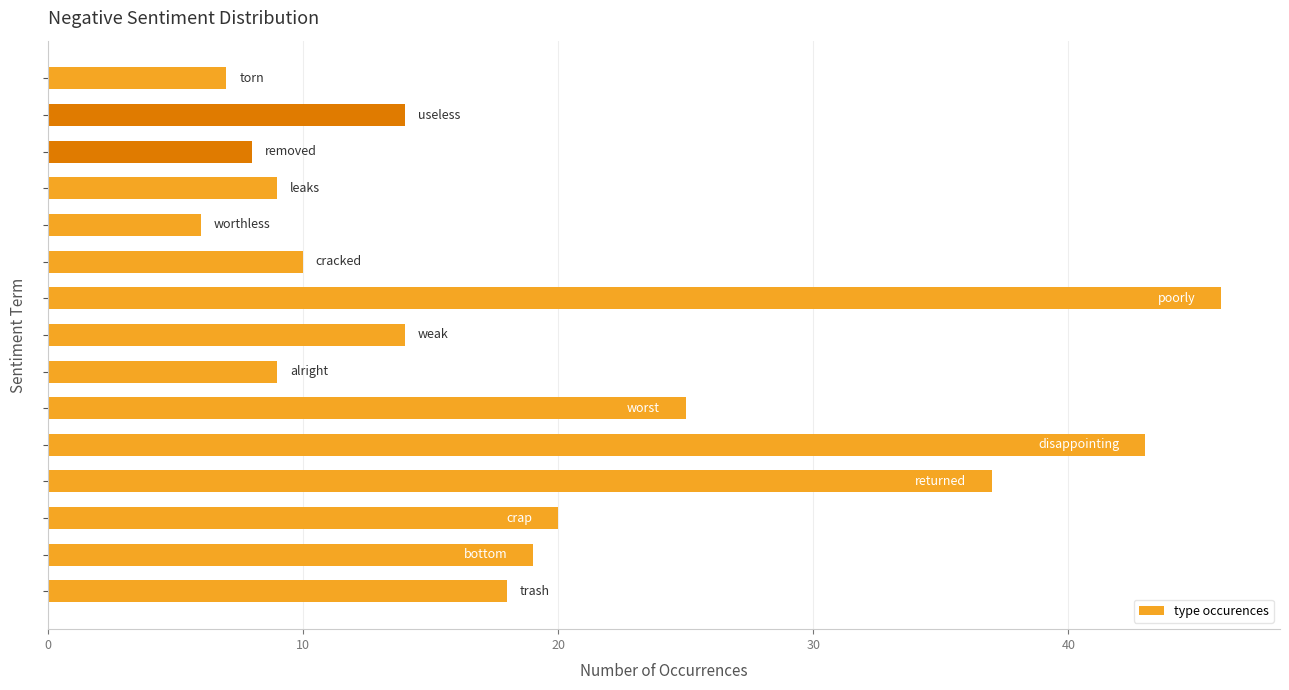

What is the maximum value shown in the chart?

46